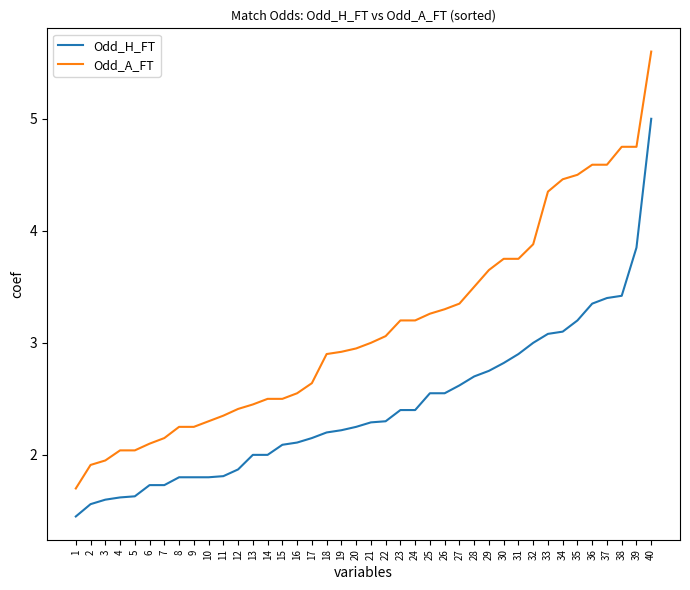

Which series has the largest total across all categories?

Odd_A_FT